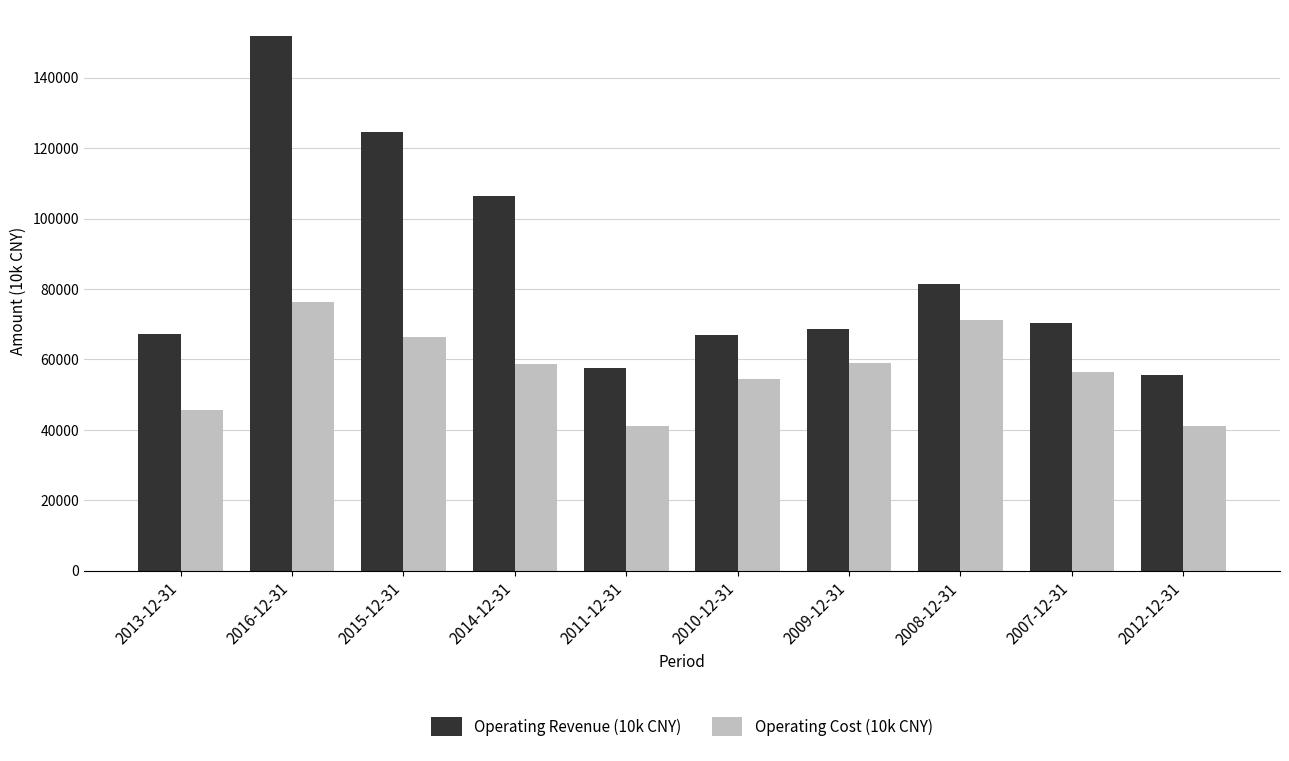

Is it true that Operating Revenue (10k CNY) equals 81501 at 2008-12-31?

True